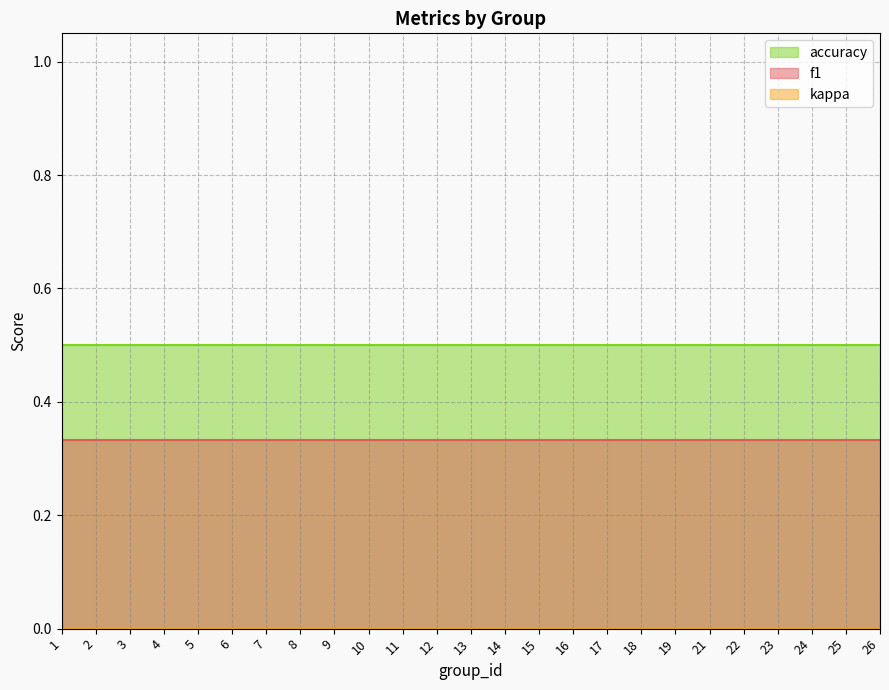

How many data points does each series have?

25